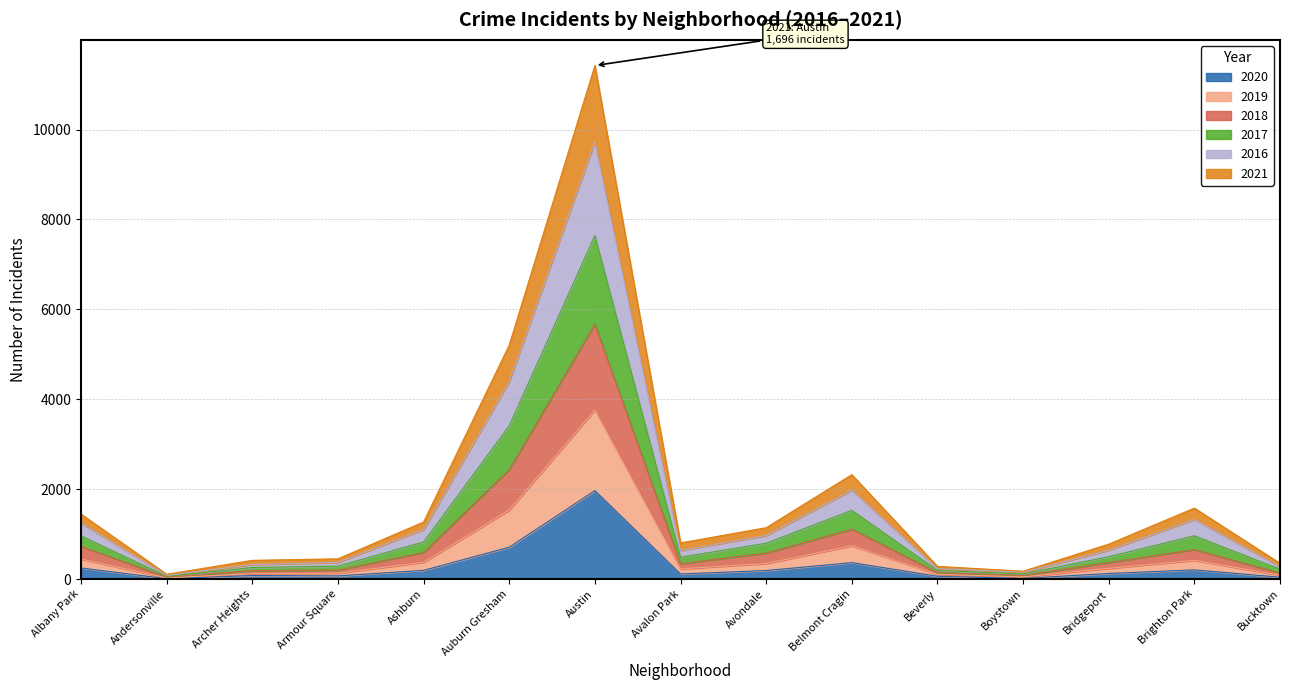

True or false: 2018 and 2016 cross at least once.

False